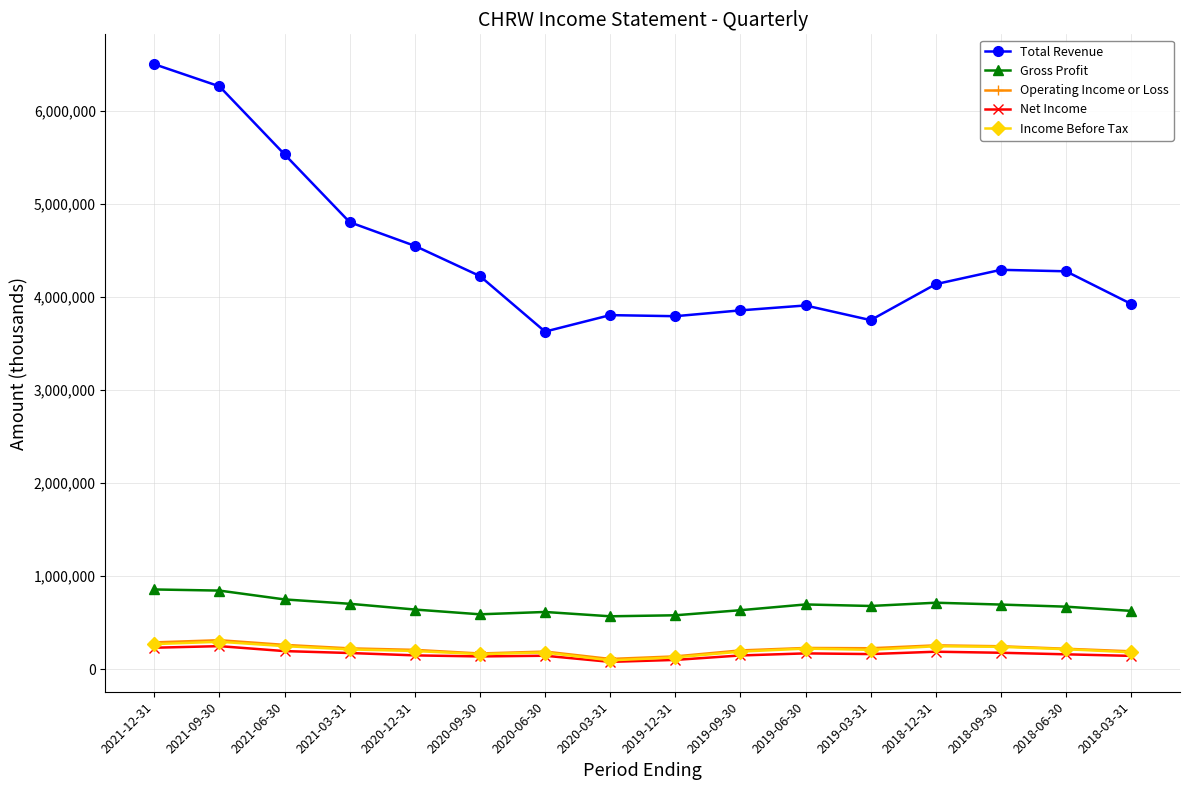

Which series has the largest range (max minus min)?

Total Revenue